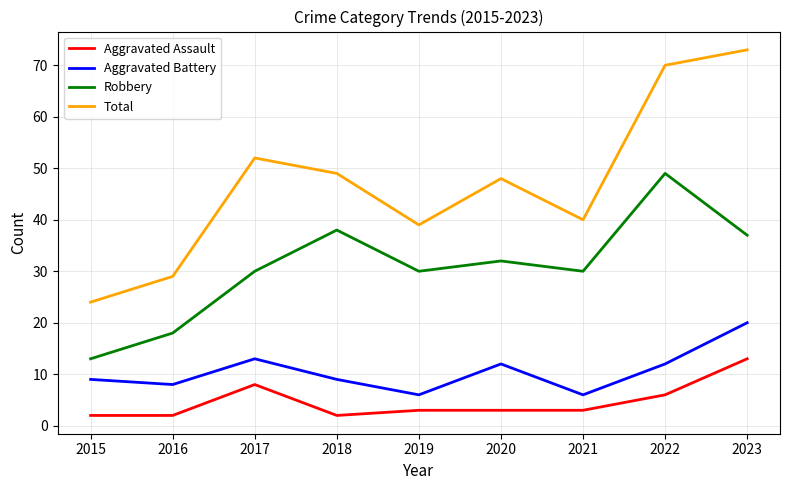

Reading left to right, extract all data points from this chart.

Aggravated Assault: 2015=2	2016=2	2017=8	2018=2	2019=3	2020=3	2021=3	2022=6	2023=13
Aggravated Battery: 2015=9	2016=8	2017=13	2018=9	2019=6	2020=12	2021=6	2022=12	2023=20
Robbery: 2015=13	2016=18	2017=30	2018=38	2019=30	2020=32	2021=30	2022=49	2023=37
Total: 2015=24	2016=29	2017=52	2018=49	2019=39	2020=48	2021=40	2022=70	2023=73